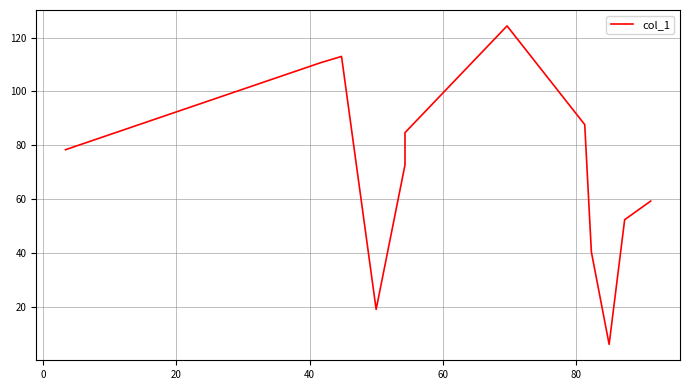

How many interior local valleys (lower than both neighbors) does the data have?

2